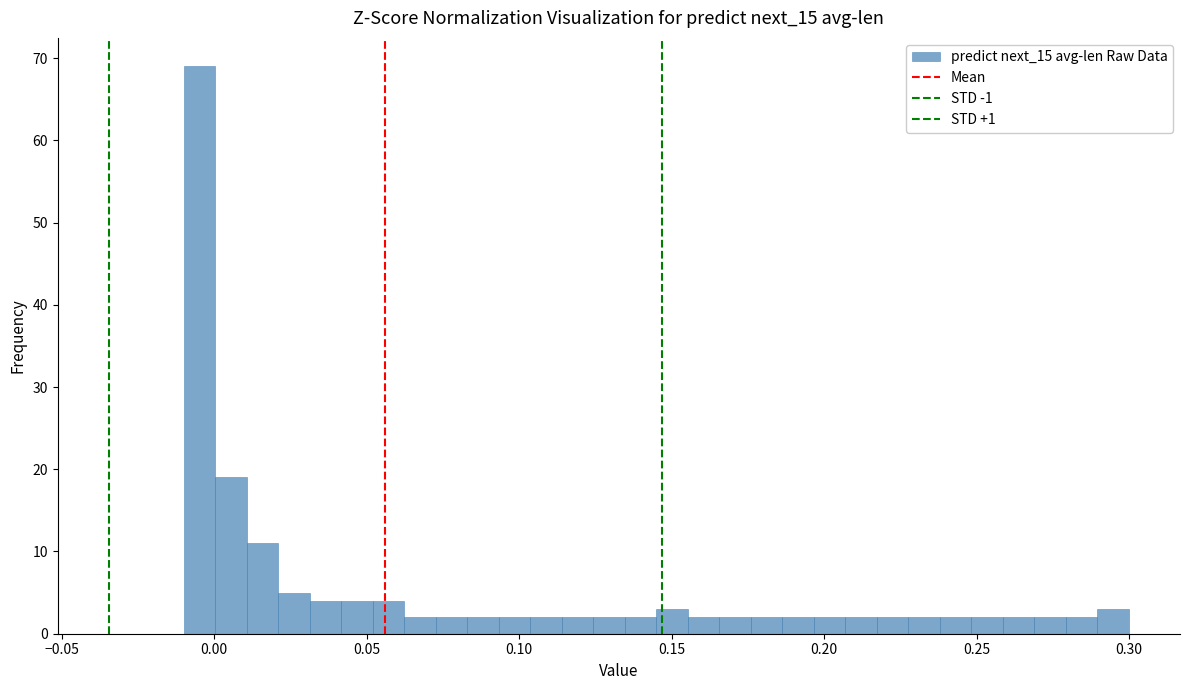

Around what value on the x-axis is the tallest bar? Give the approximate position of its centre, as read against the axis.

-0.005